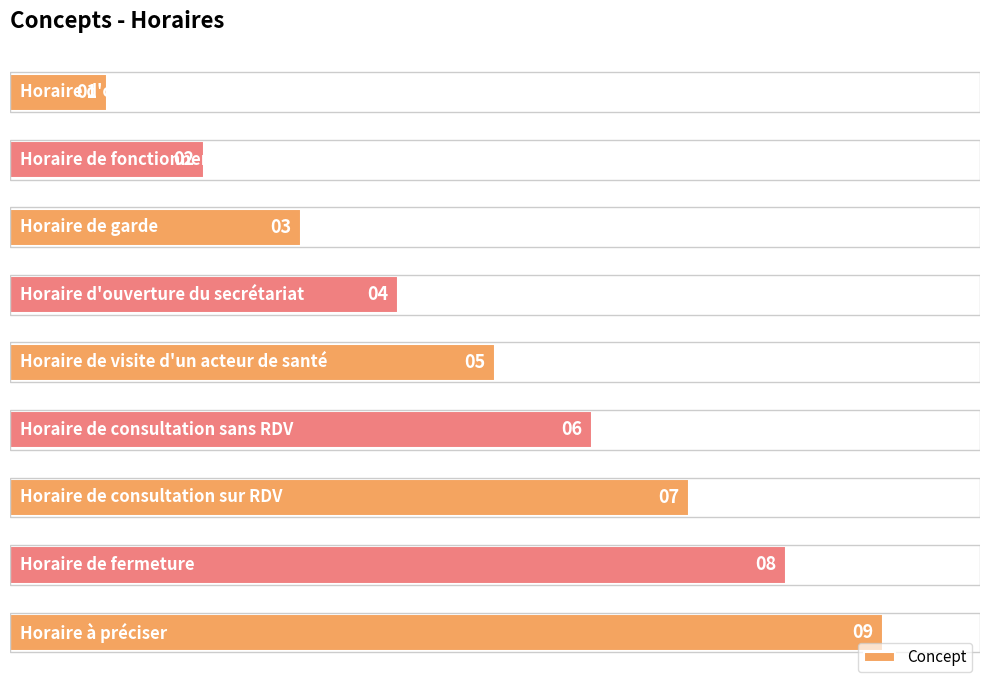

What is the value of the 4th bar from the top?

4